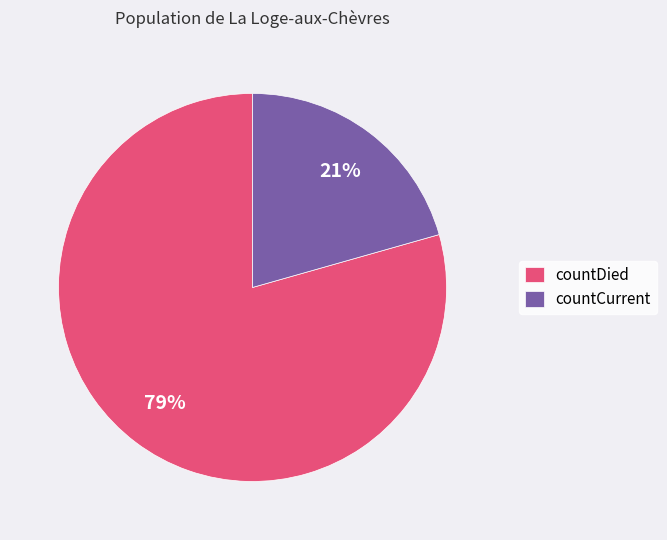

True or false: countCurrent accounts for 35% of the total.

False